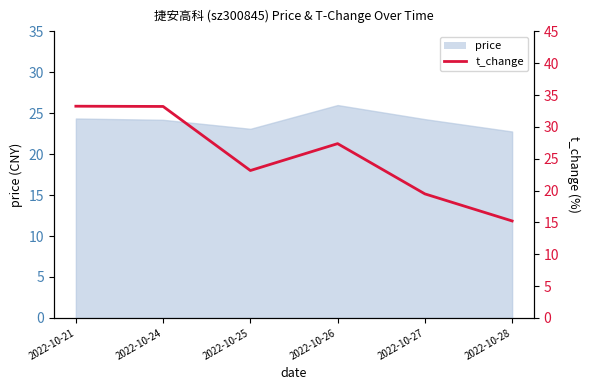

Between 2022-10-21 and 2022-10-24, which is larger?

2022-10-21